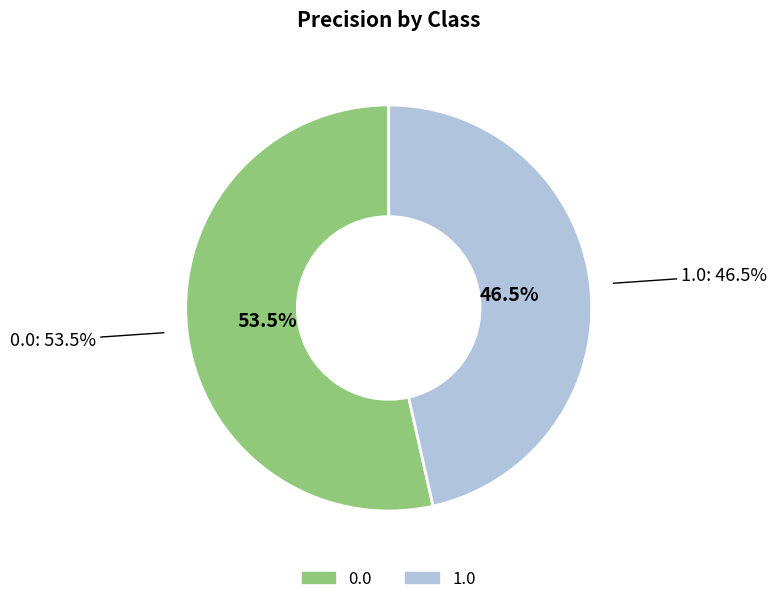

To the nearest percent, what is the difference between the largest and smallest slice percentages?

7%